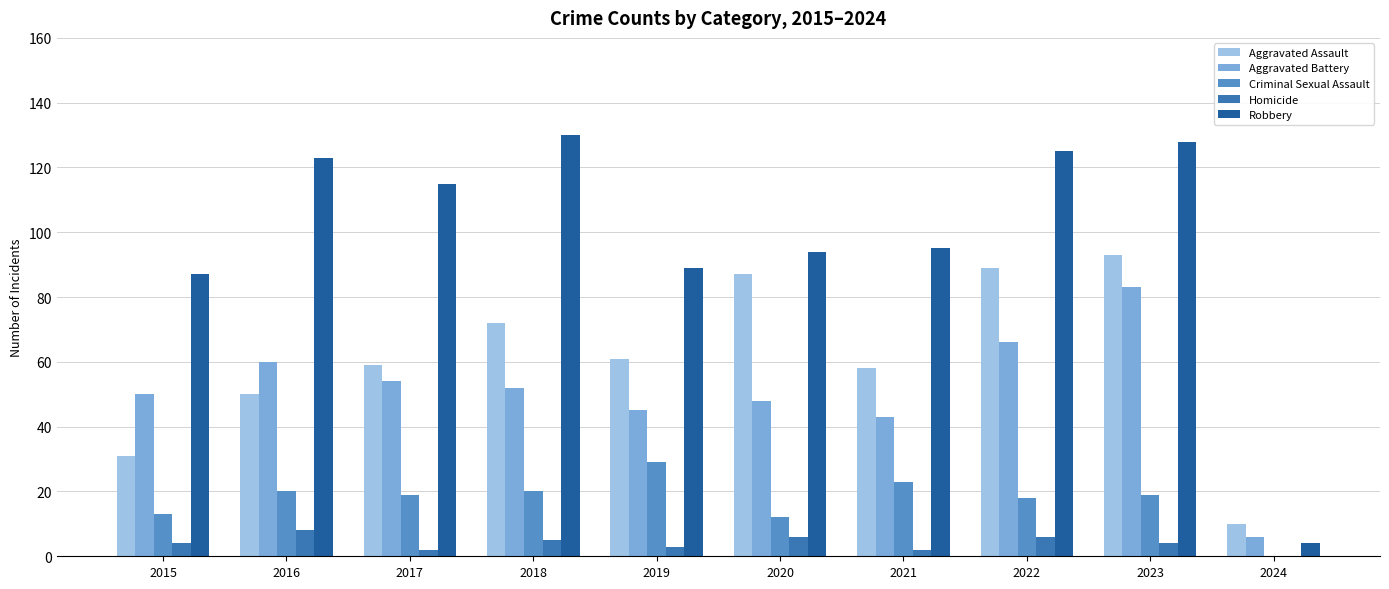

The value of Robbery at 2019 is 89. True or false?

True